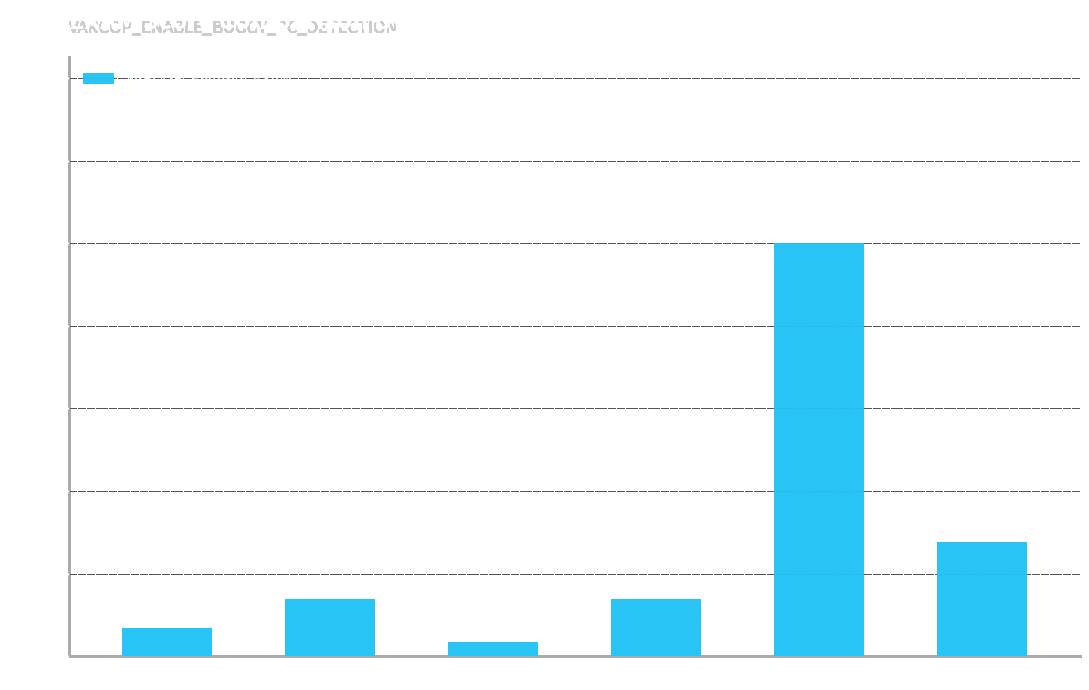

What is the maximum value shown in the chart?

1.3